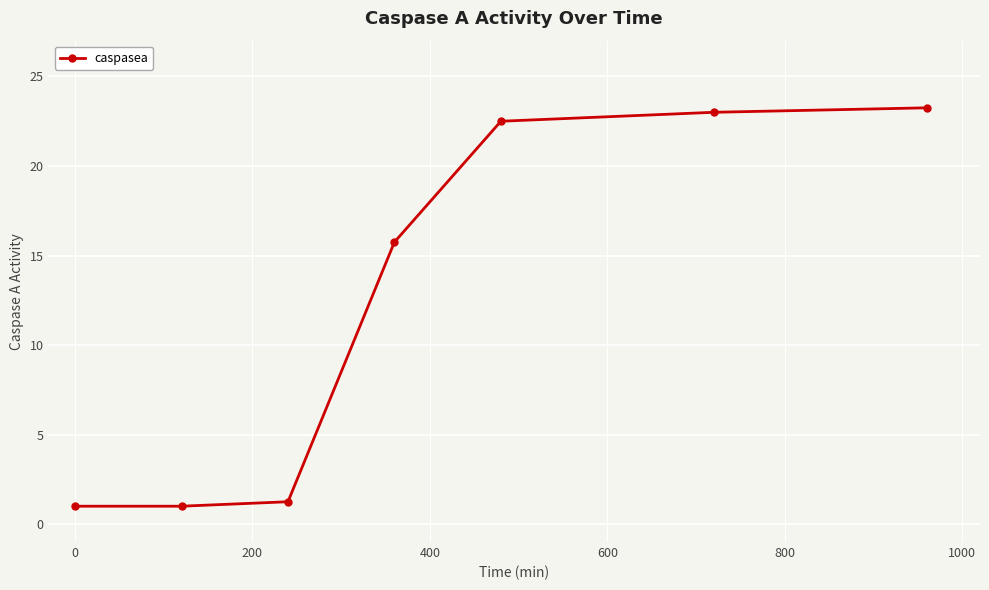

True or false: there are more than 2 points higher than both neighbors.

False